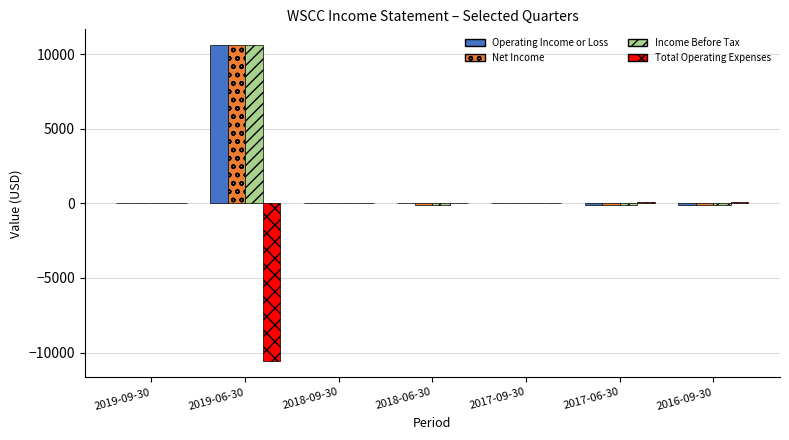

Count the number of categories in the chart.

7